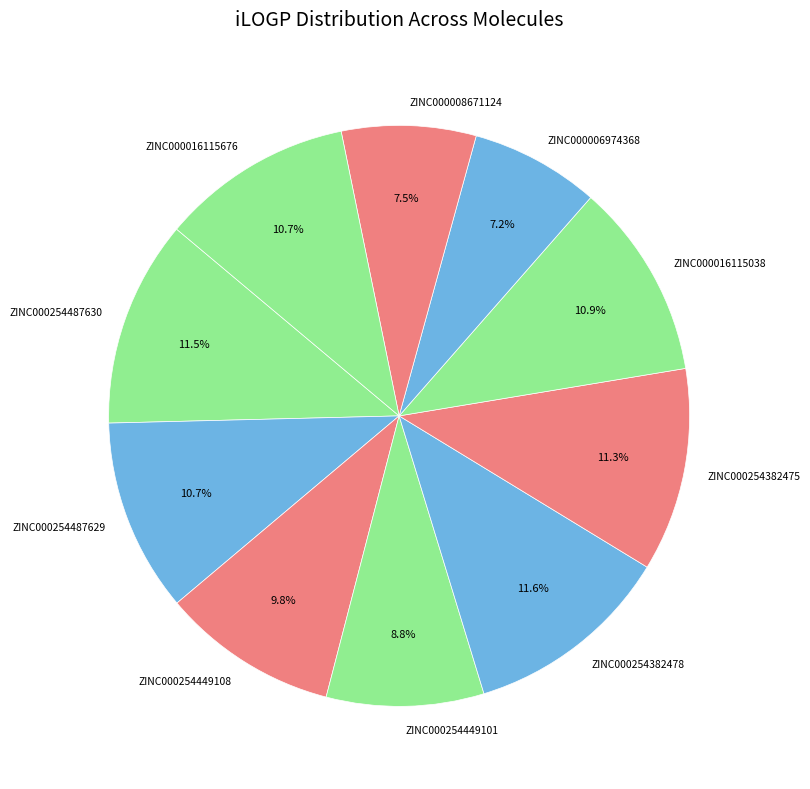

Is the sum of ZINC000254382475 and ZINC000254449101 greater than half?

No